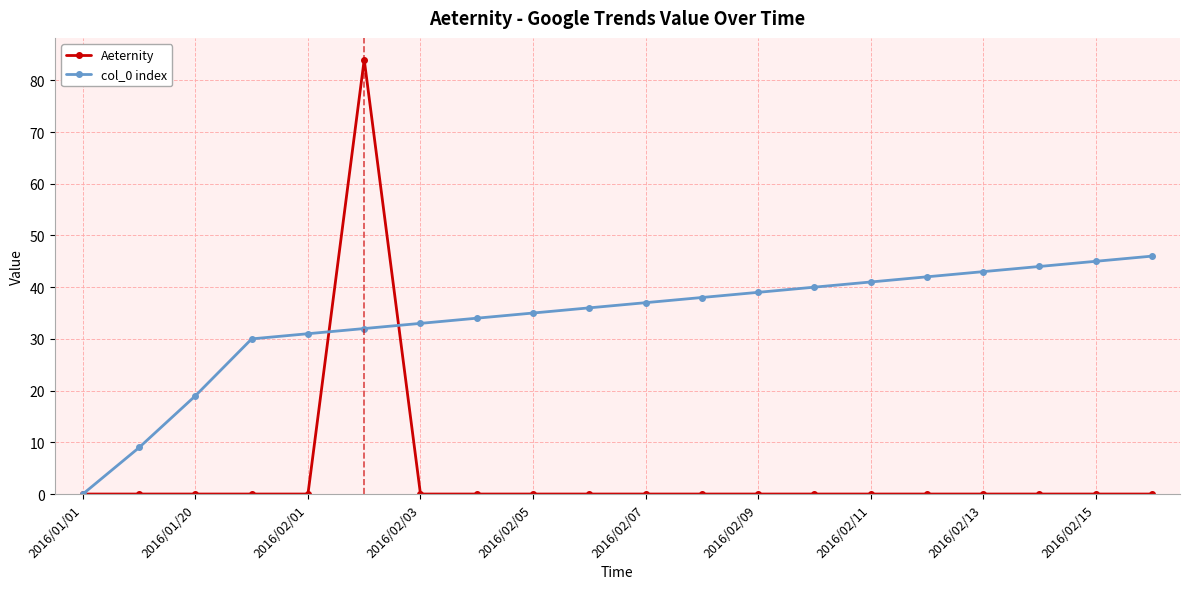

Which series has the largest total across all categories?

col_0 index